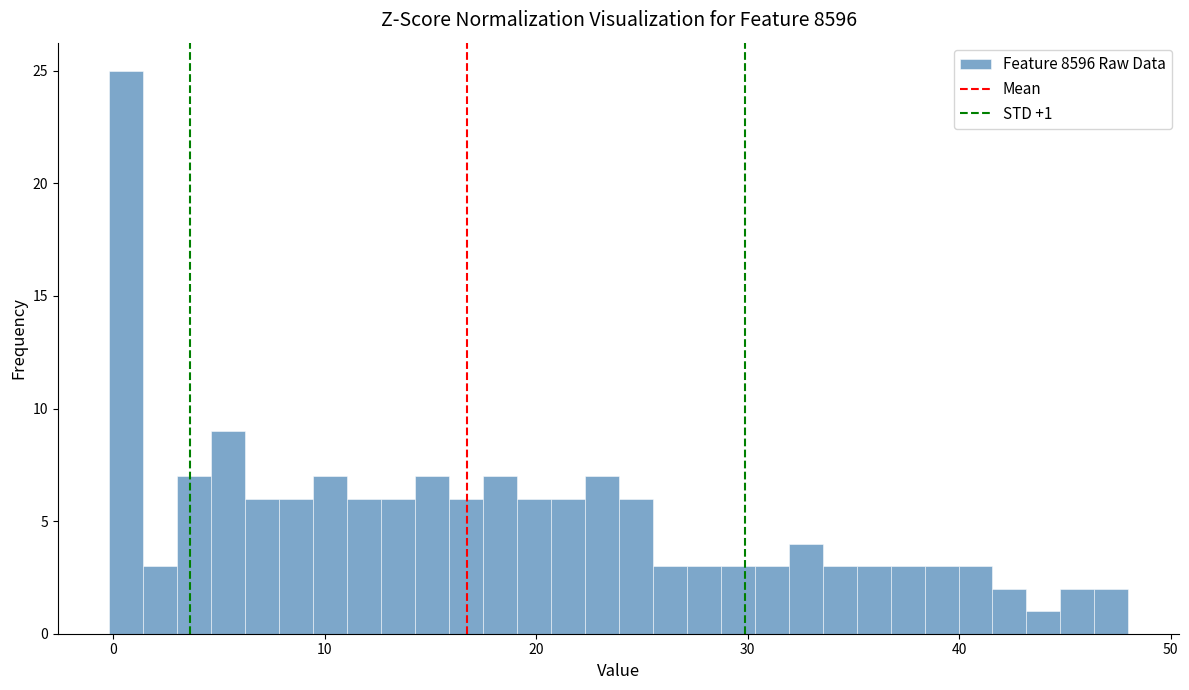

Read against the x-axis, roughly where is the centre of the tallest bar?

1